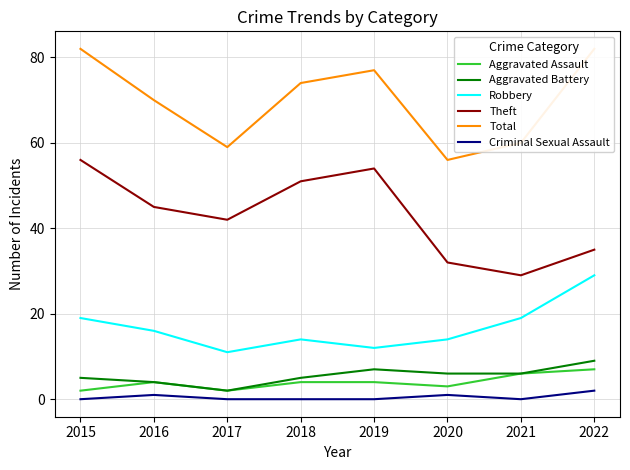

What is the value of the Robbery point at the 2nd from the left?

16